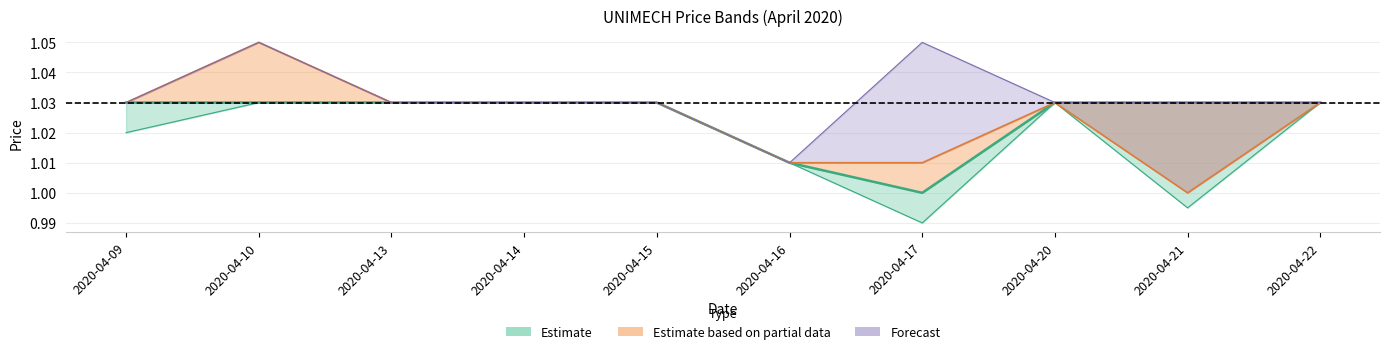

How many interior local valleys does the low series have?

2